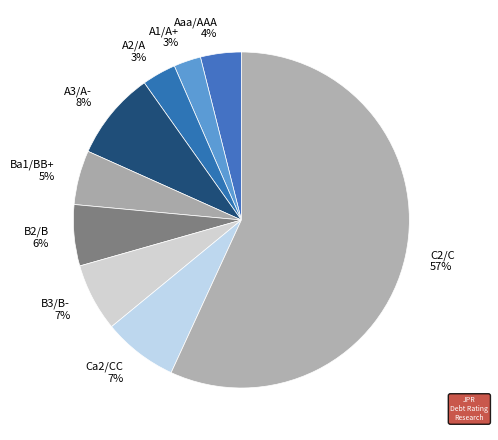

Which slice is the largest?

C2/C